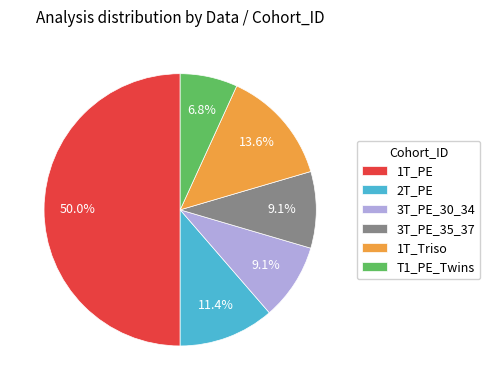

Count the number of slices in the pie.

6